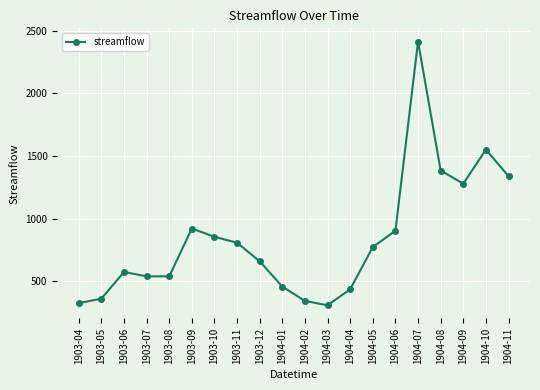

What is the minimum value shown in the chart?

309.0